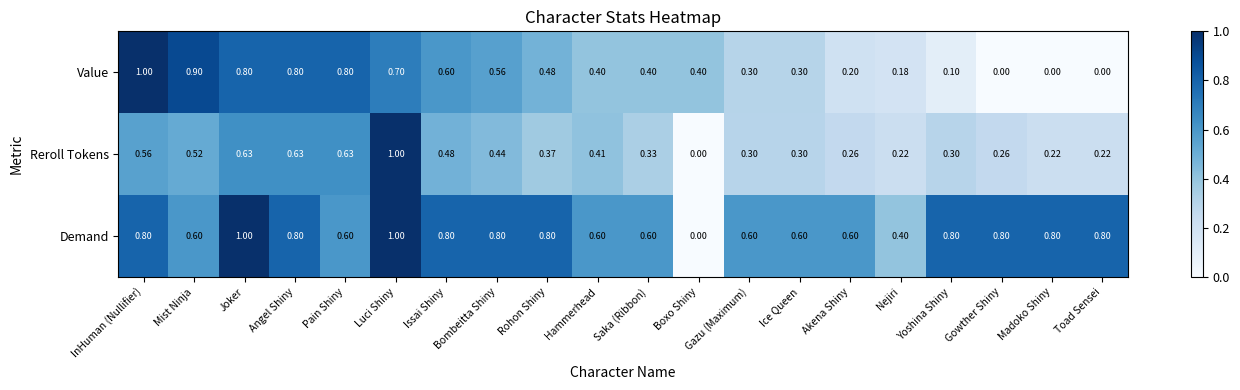

At which category is the sum across all series the highest?

Luci Shiny